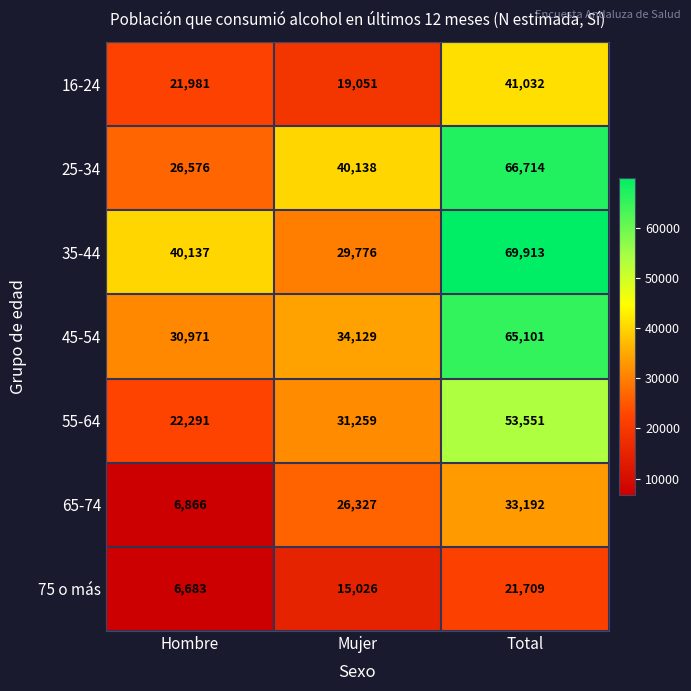

The value of 25-34 at Total is 111870. True or false?

False